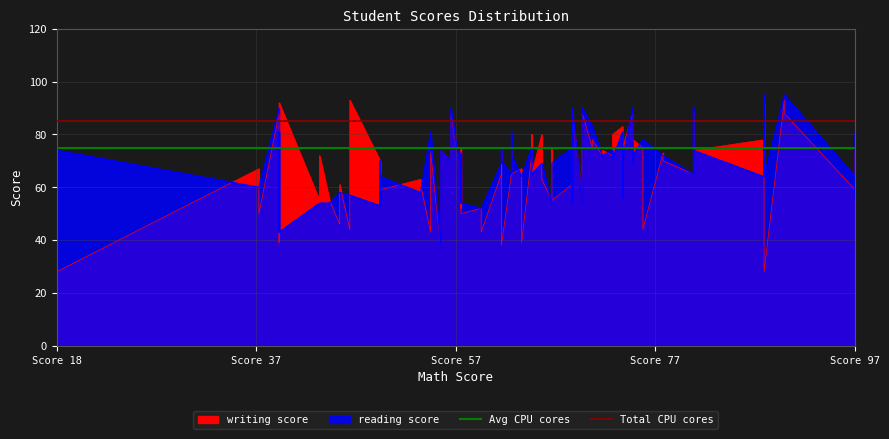

True or false: Avg CPU cores has a value of 107 at Score 18.

False